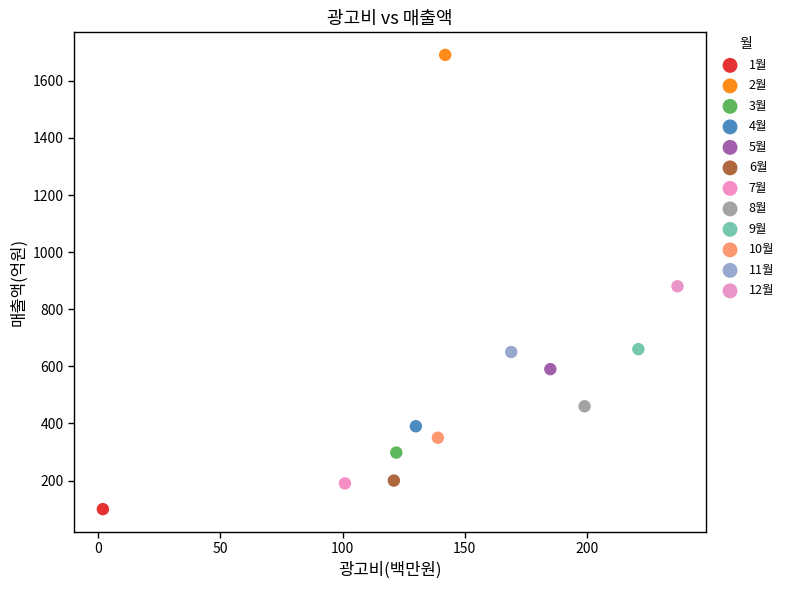

Which series contains the highest Y value?

2월